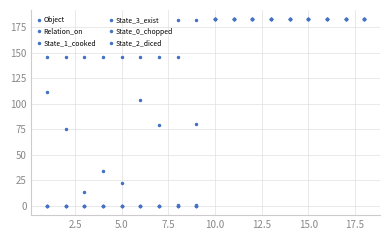

Is this an area chart (filled region under the line)?

No